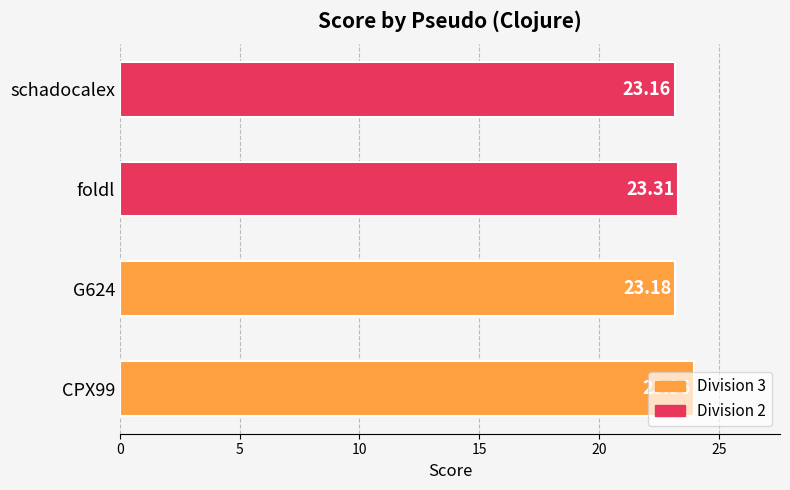

List the labels in order of value, smallest first.

schadocalex, G624, foldl, CPX99